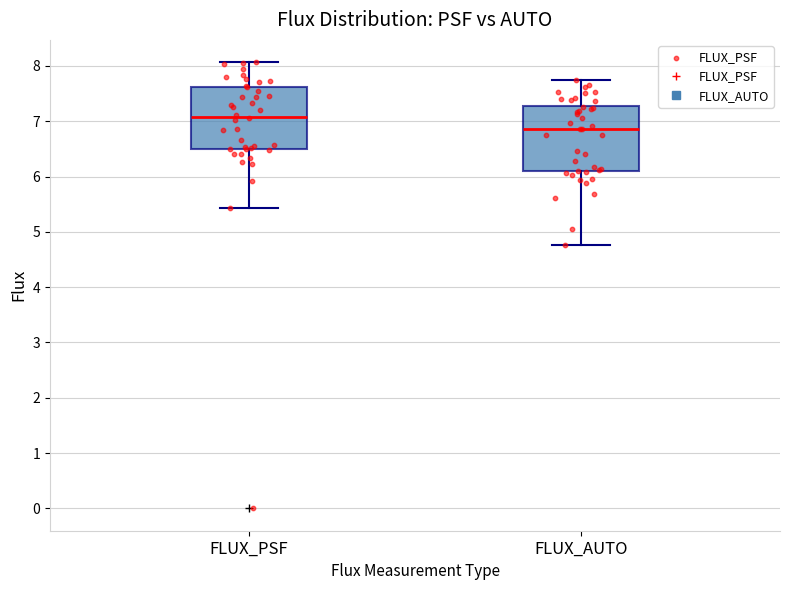

Reading left to right, transcribe this box plot: for each box, give where its median line is, the range the box spans, and where its two whiskers end, as read against the y-axis. The values are not printed on the chart, so give them approximately, as read against the axis.

FLUX_PSF: median 7.1, box 6.5 to 7.6, whiskers 5.4 to 8.1
FLUX_AUTO: median 6.9, box 6.1 to 7.3, whiskers 4.8 to 7.7